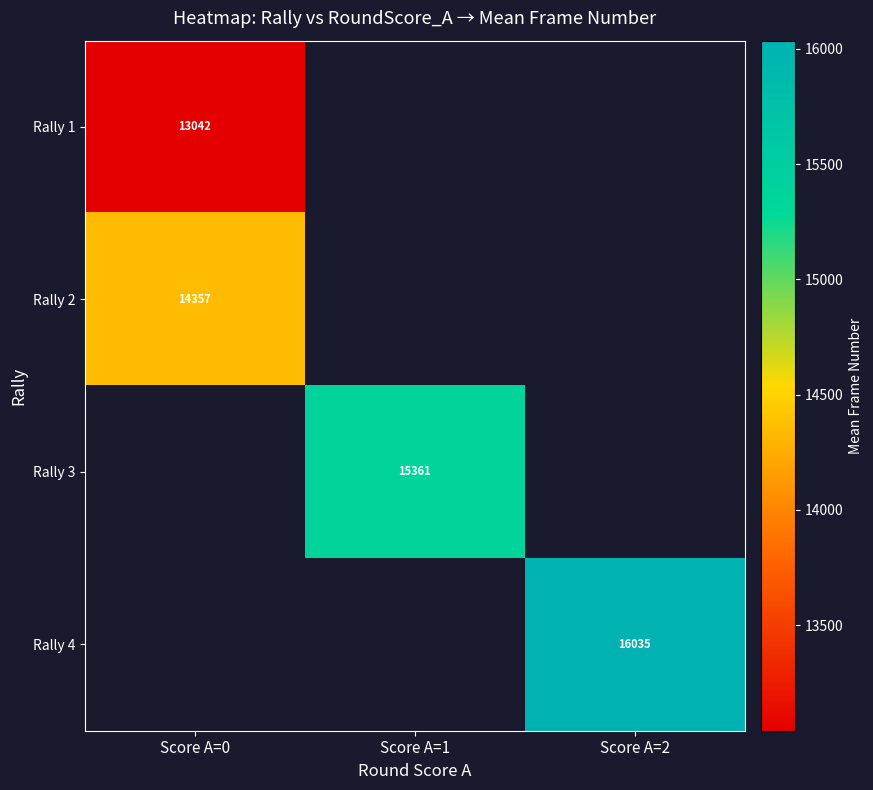

Which category has the highest value across all series?

Score A=2